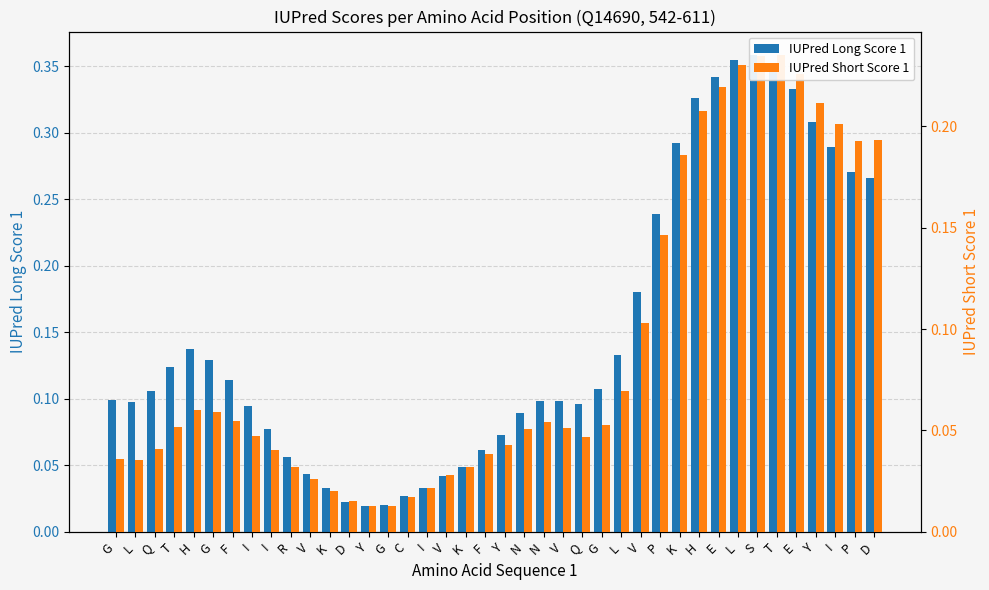

True or false: IUPred Long Score 1 has a value of 0.1 at R.

True